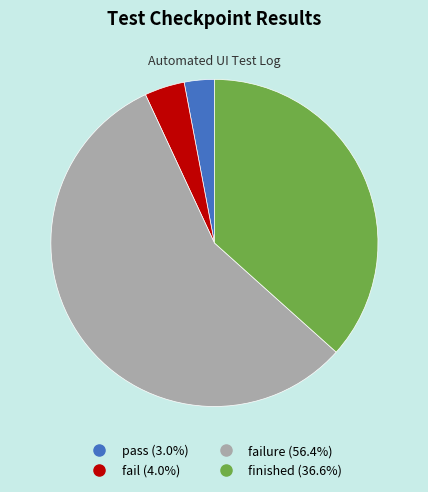

Is there any slice that represents more than half of the pie?

Yes